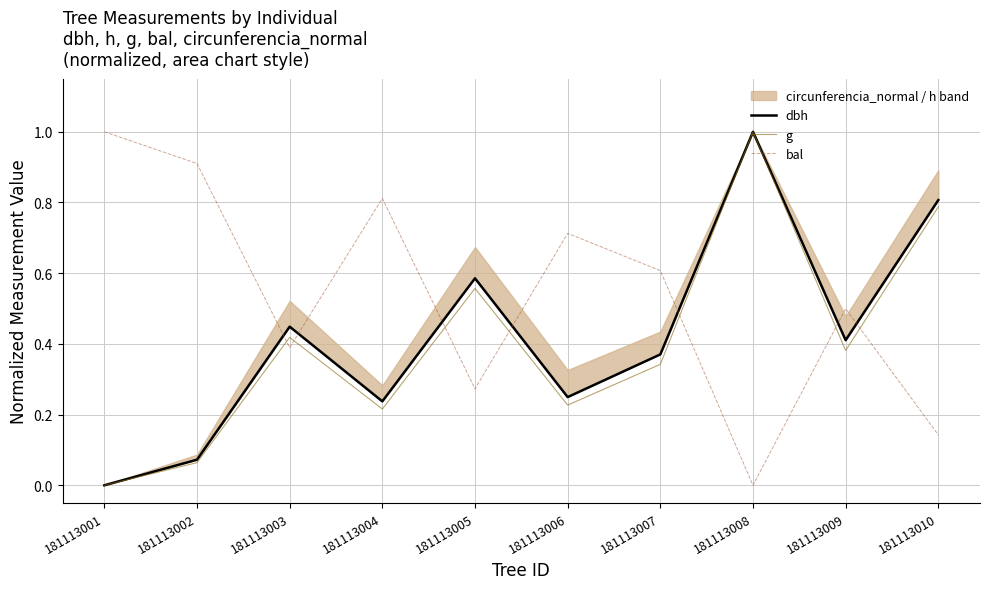

What is the average value of the g series?

0.4